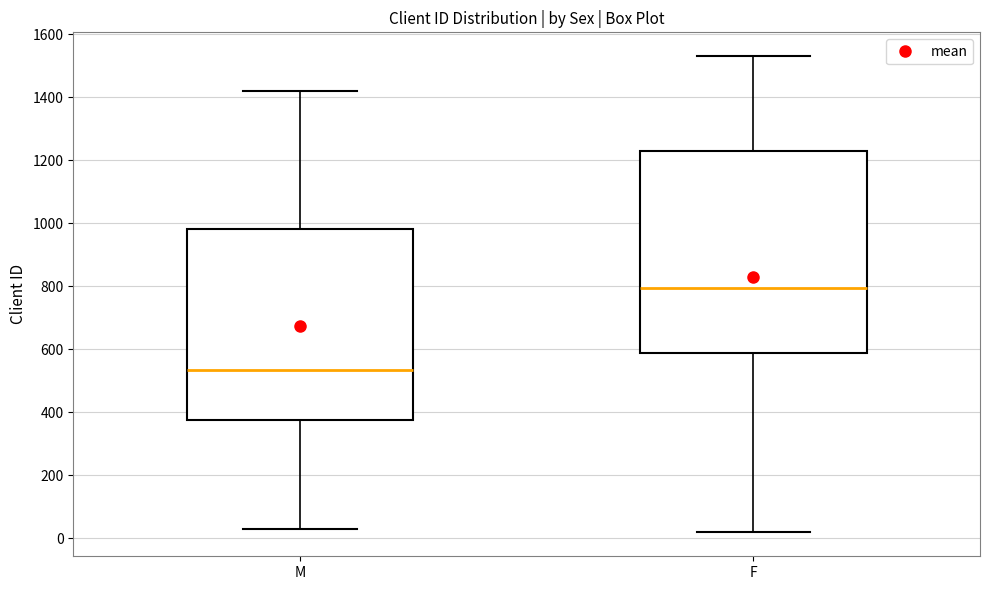

Which box's median line is the lowest?

M